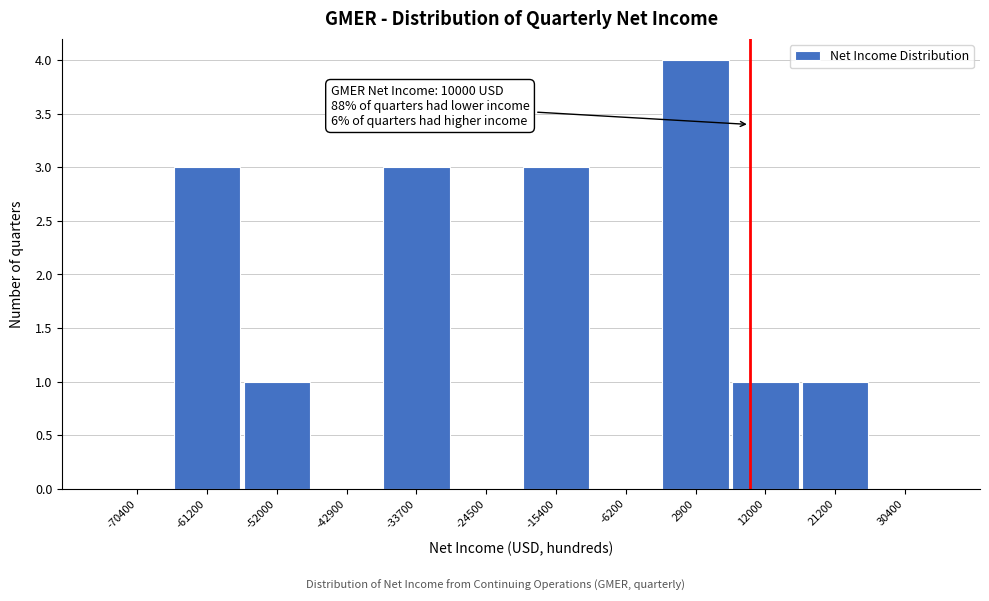

Reading right to left, what are all the values shown in this chart?

30400=0	21200=1	12000=1	2900=4	-6200=0	-15400=3	-24500=0	-33700=3	-42900=0	-52000=1	-61200=3	-70400=0